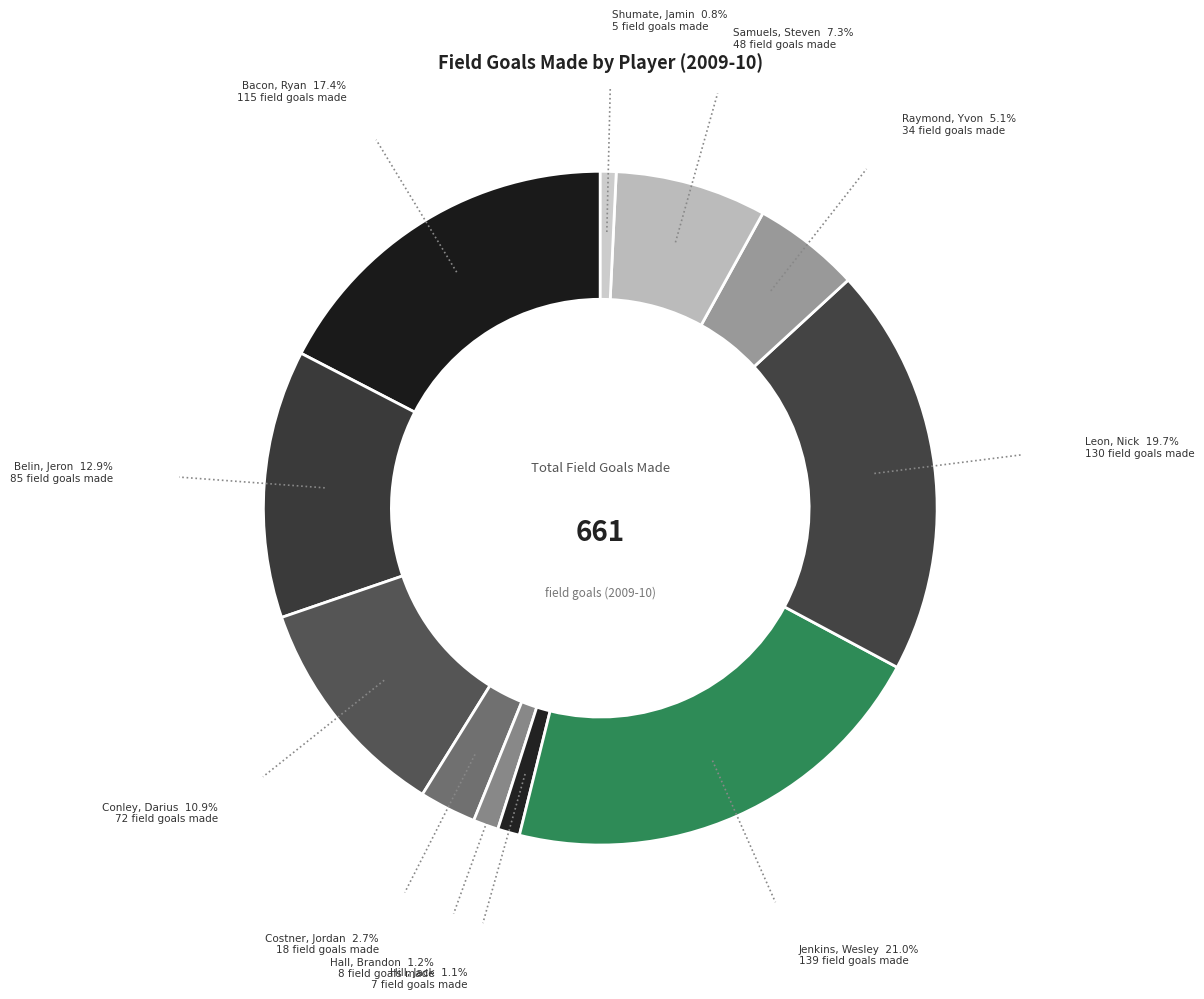

How many segments does this pie chart have?

11